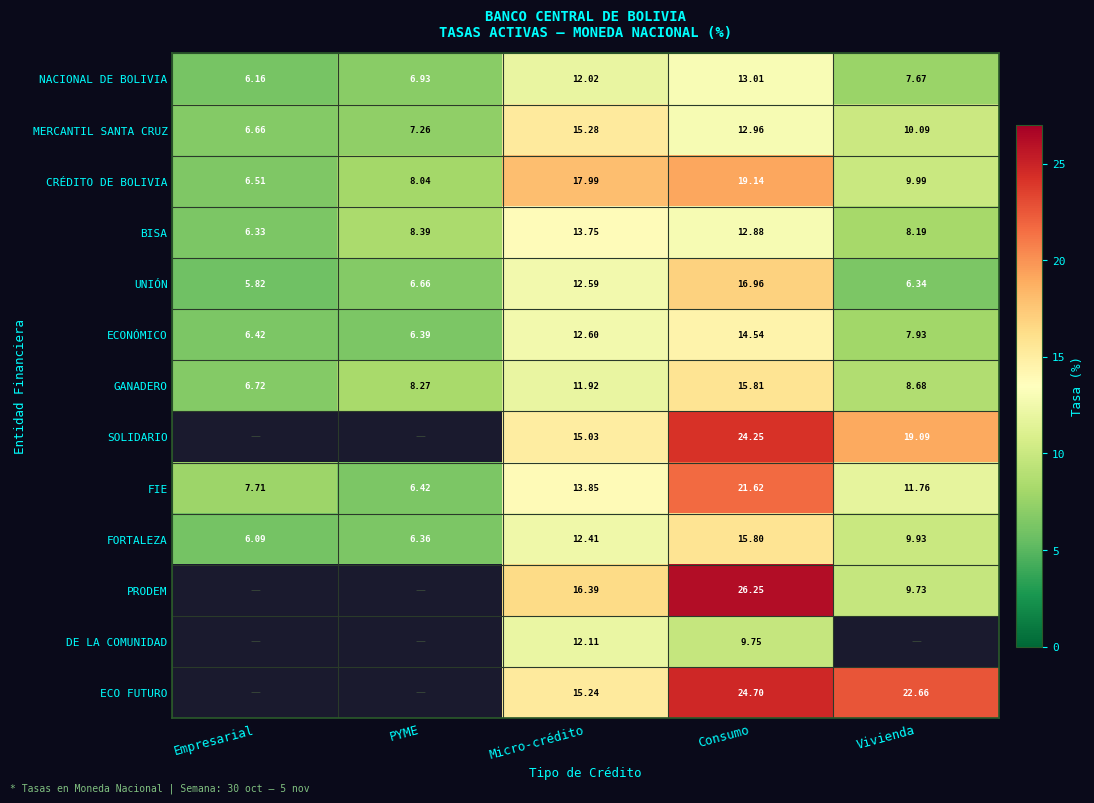

Which series changed the most between Micro-crédito and Consumo?

PRODEM